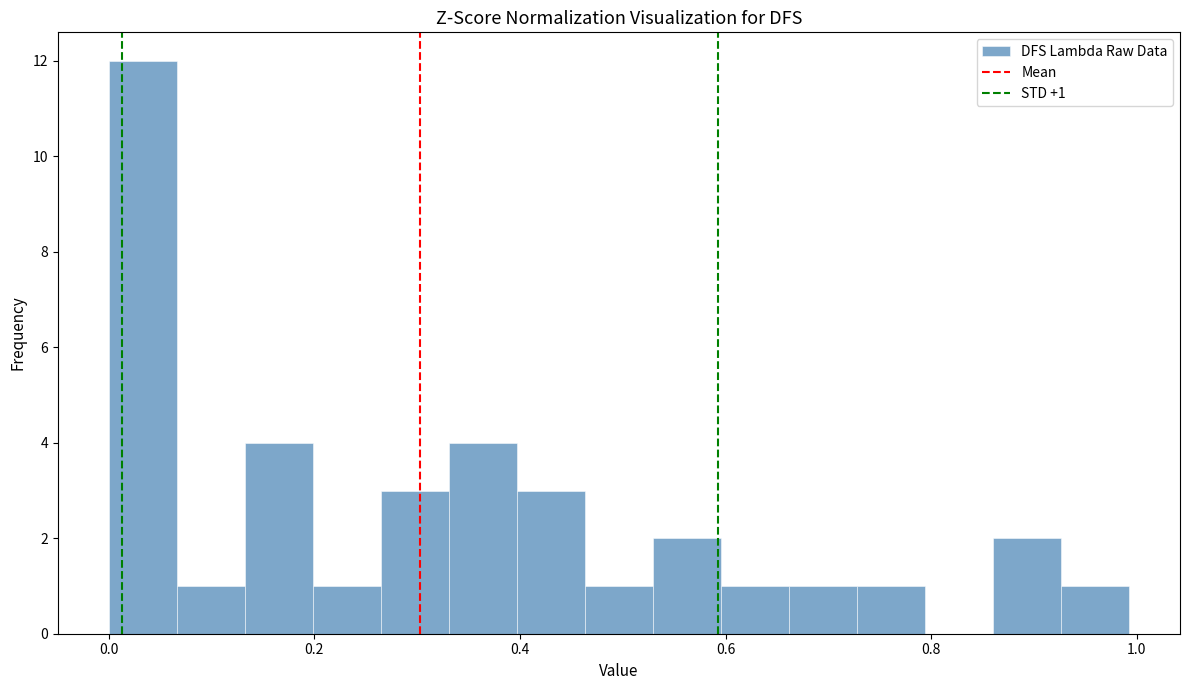

Read against the x-axis, roughly where is the centre of the tallest bar?

0.04